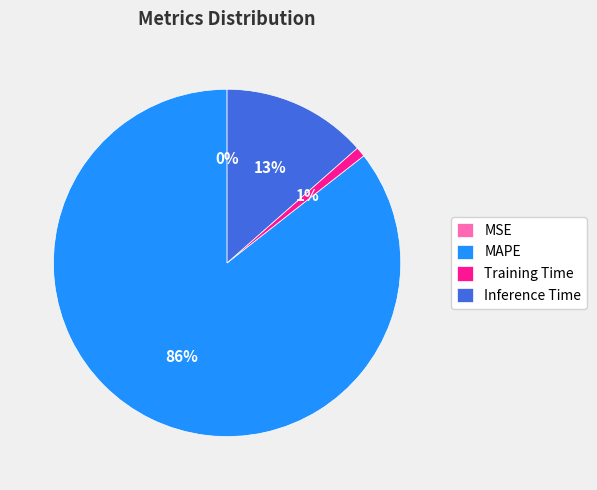

The Inference Time slice represents 13% of the pie. True or false?

True